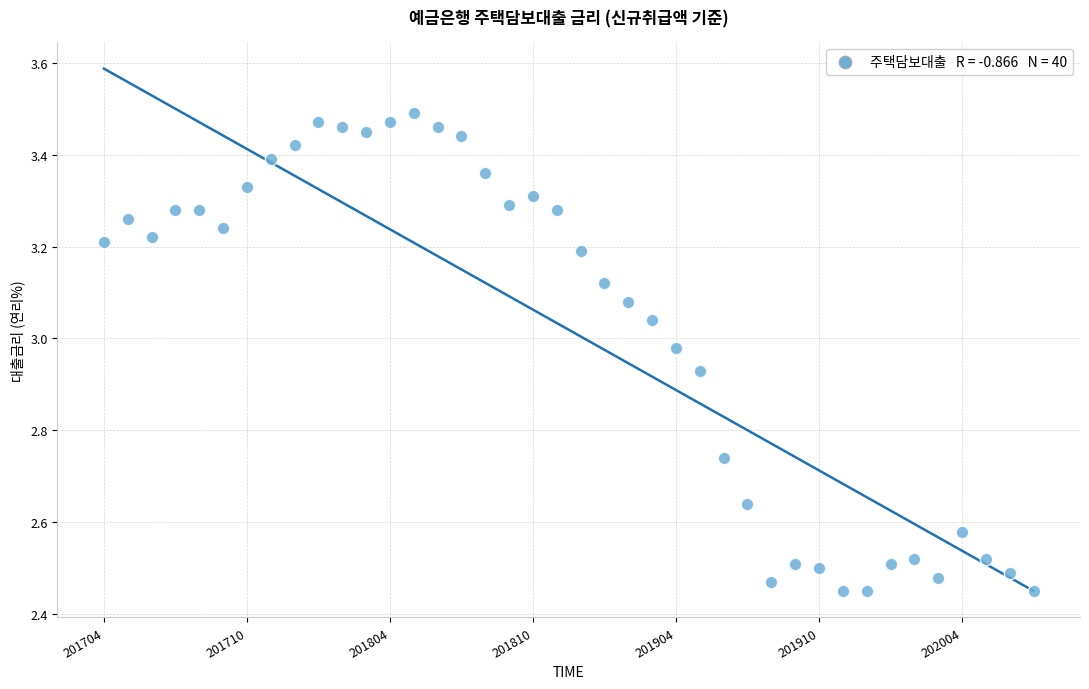

What is the range of Y values (max minus min)?

1.0